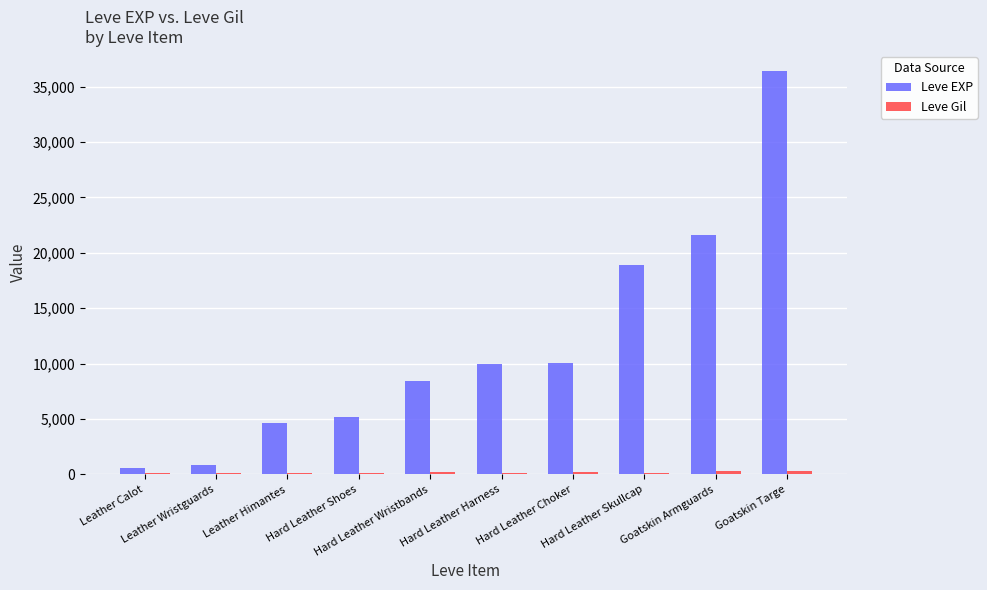

At which label does Leve EXP reach its peak?

Goatskin Targe